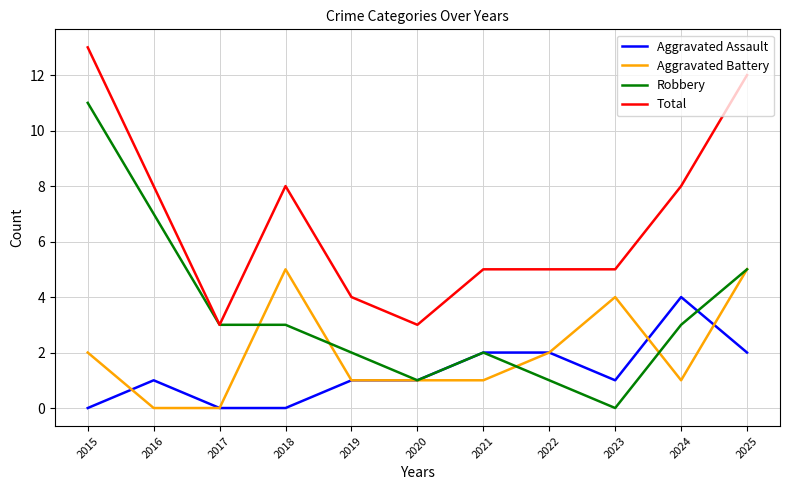

Which series changed the most between 2016 and 2020?

Robbery